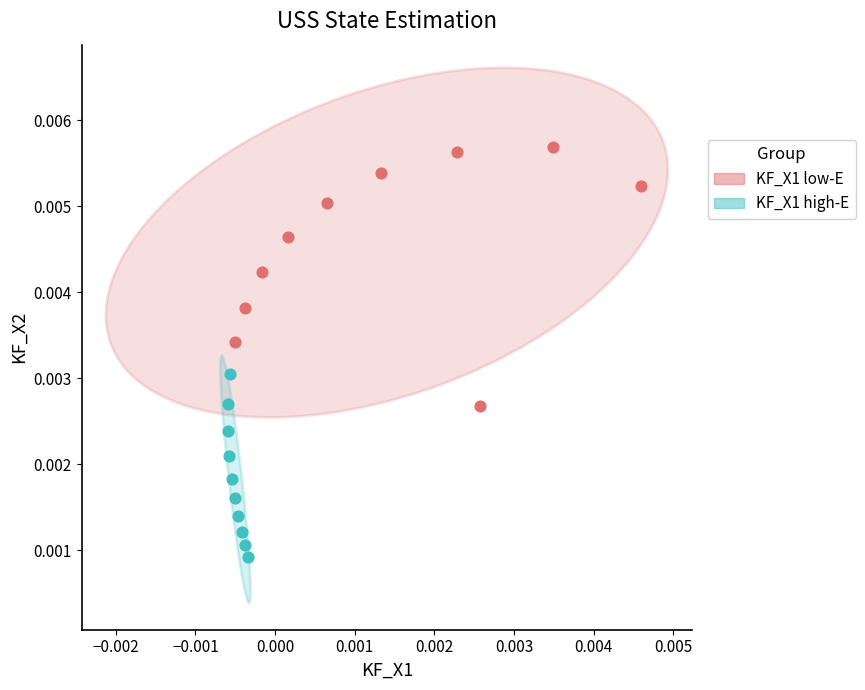

Which series contains the lowest Y value?

KF_X1 high-E